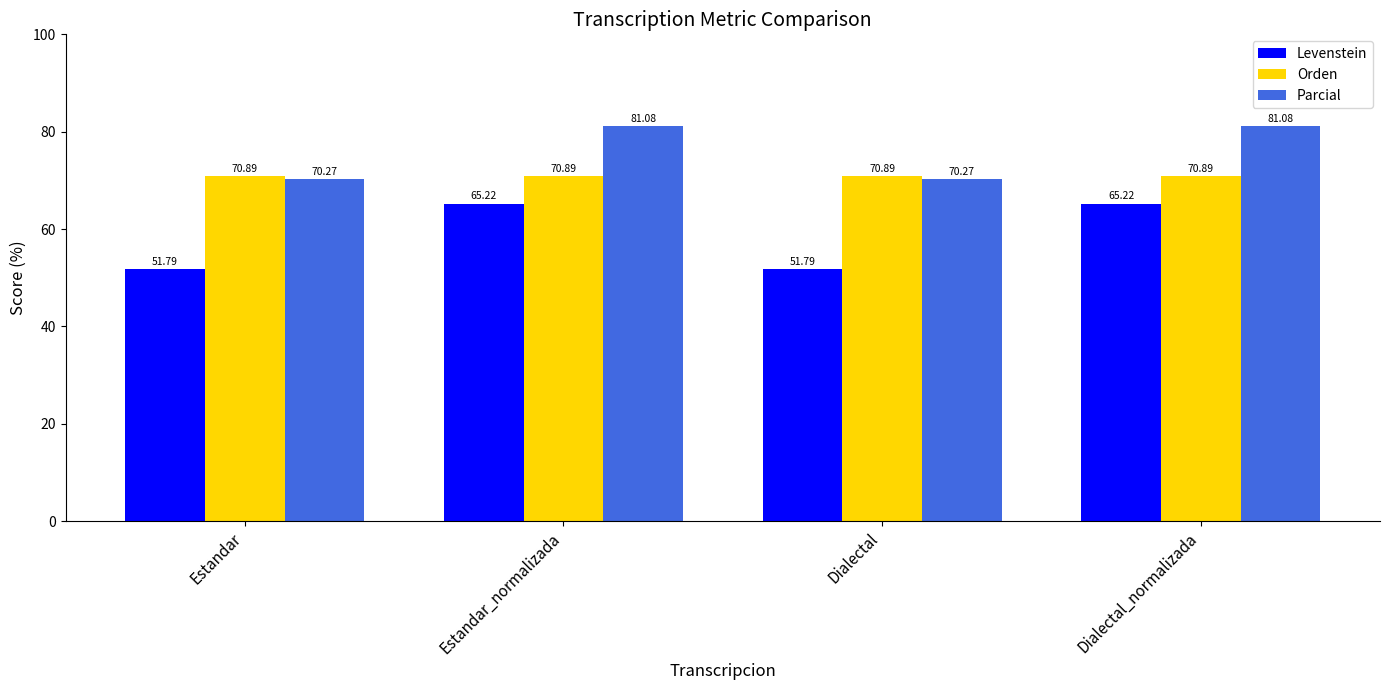

What is the maximum value shown in the chart?

81.1